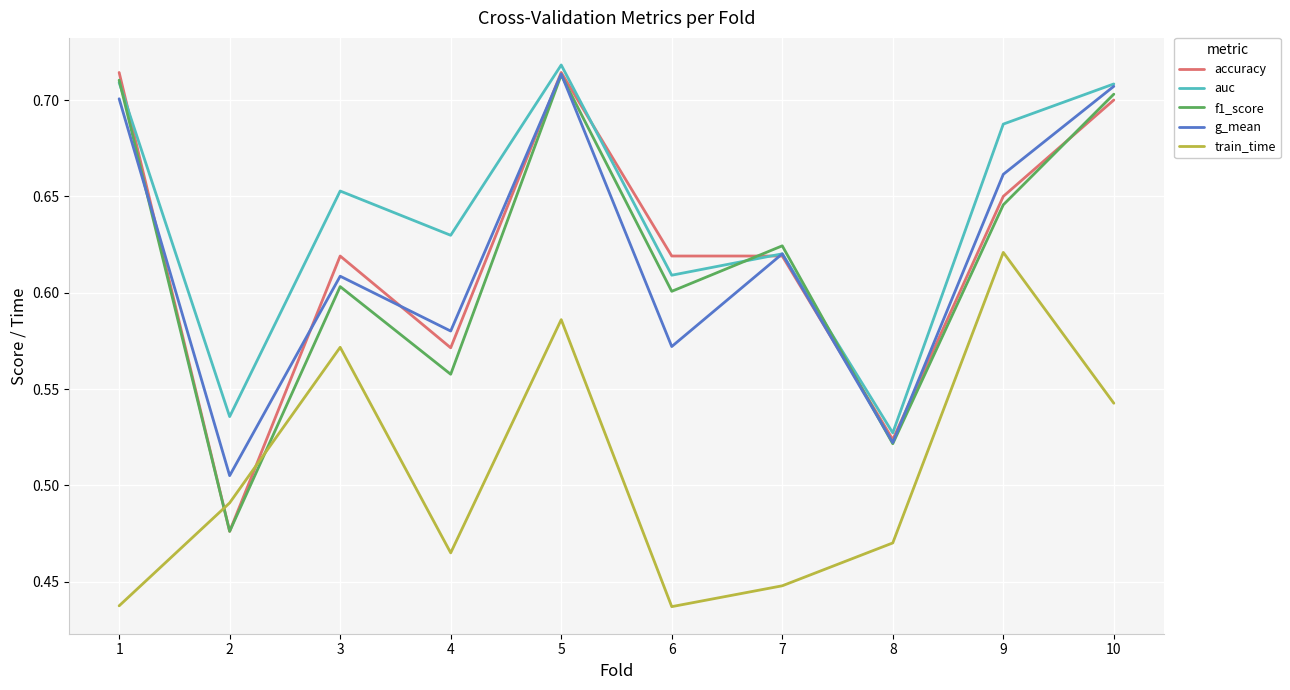

What is the total value across all series at 7?

2.9